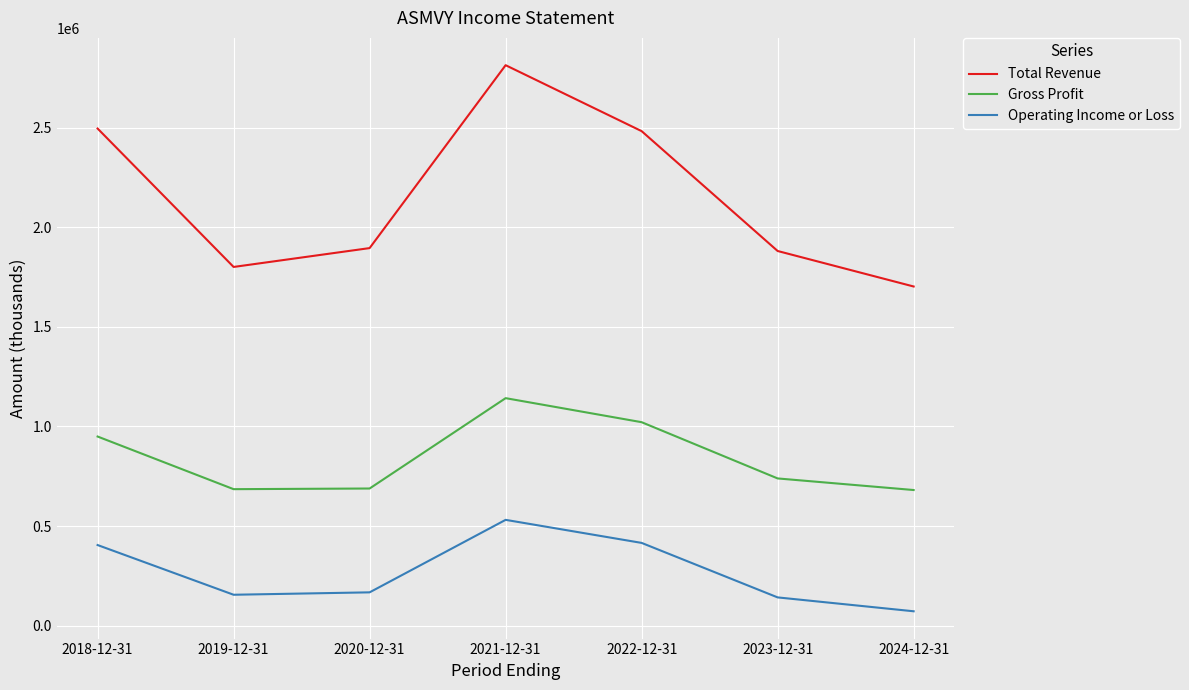

The value of Total Revenue at 2021-12-31 is 3917666. True or false?

False